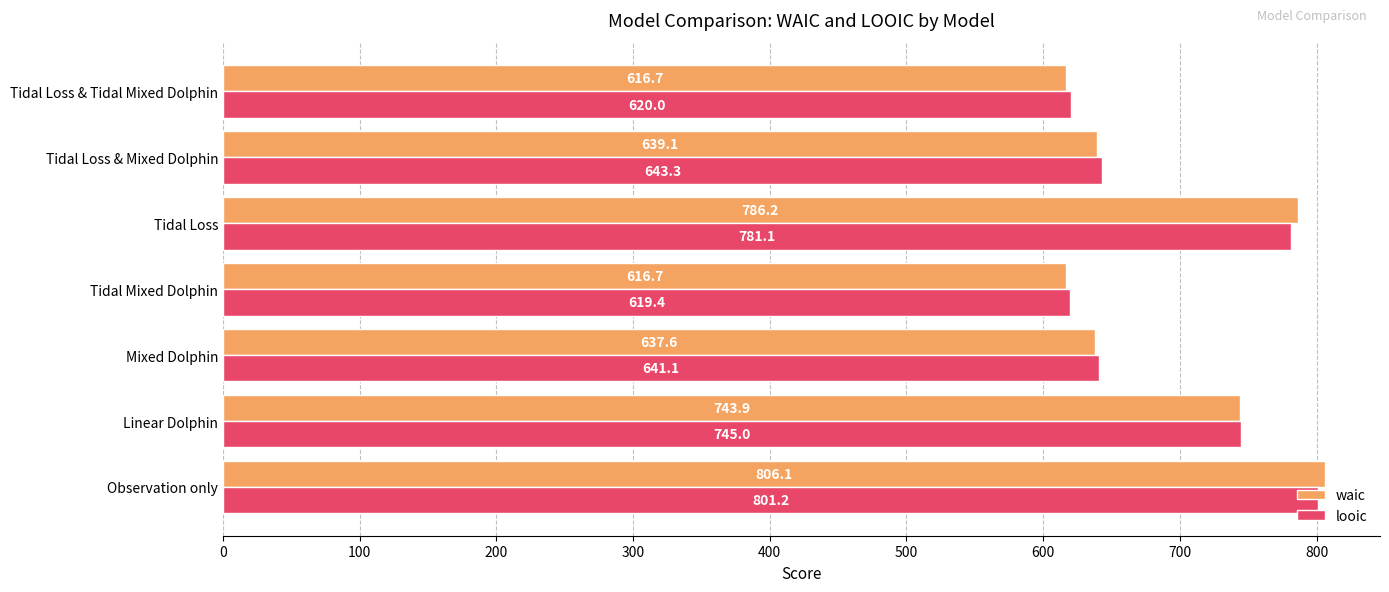

How many categories are shown in the chart?

7